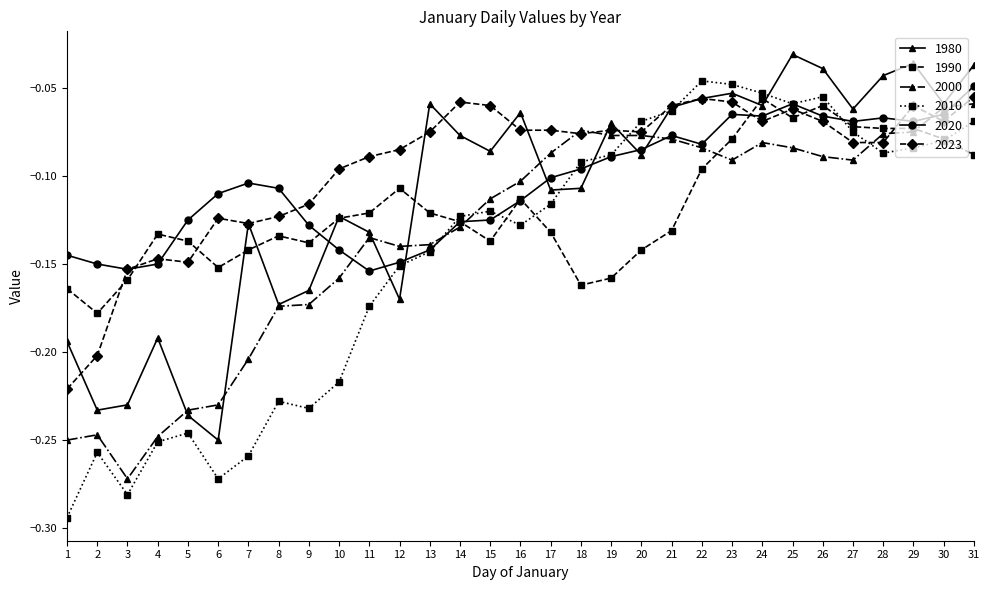

The value of 2000 at 31 is -0.1. True or false?

True